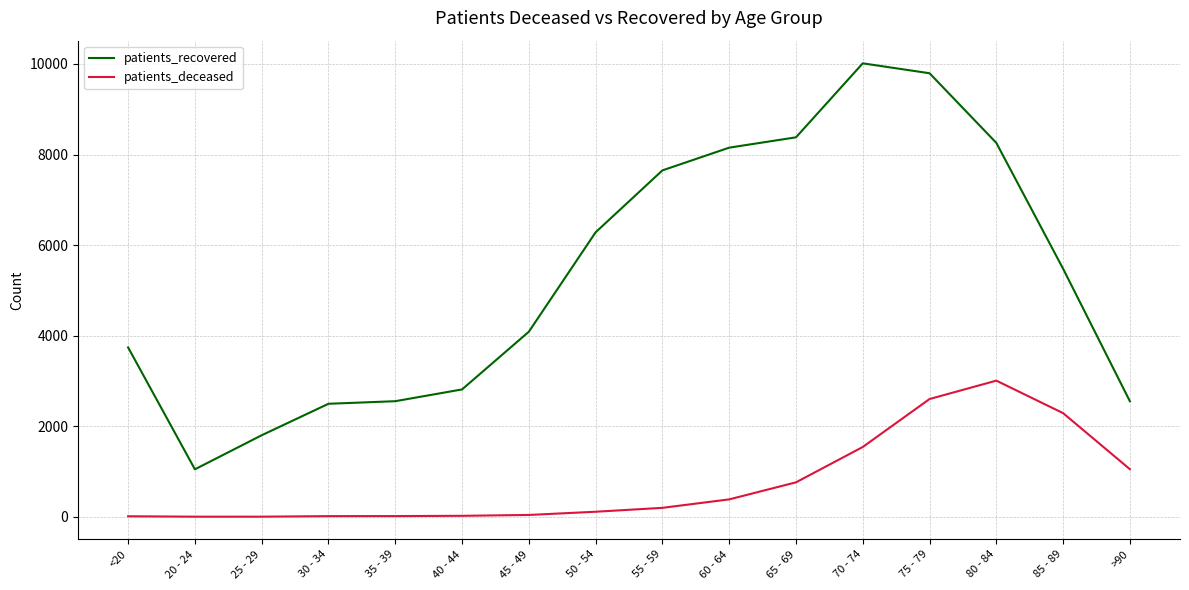

Rank the series by their maximum value, from lowest to highest.

patients_deceased, patients_recovered